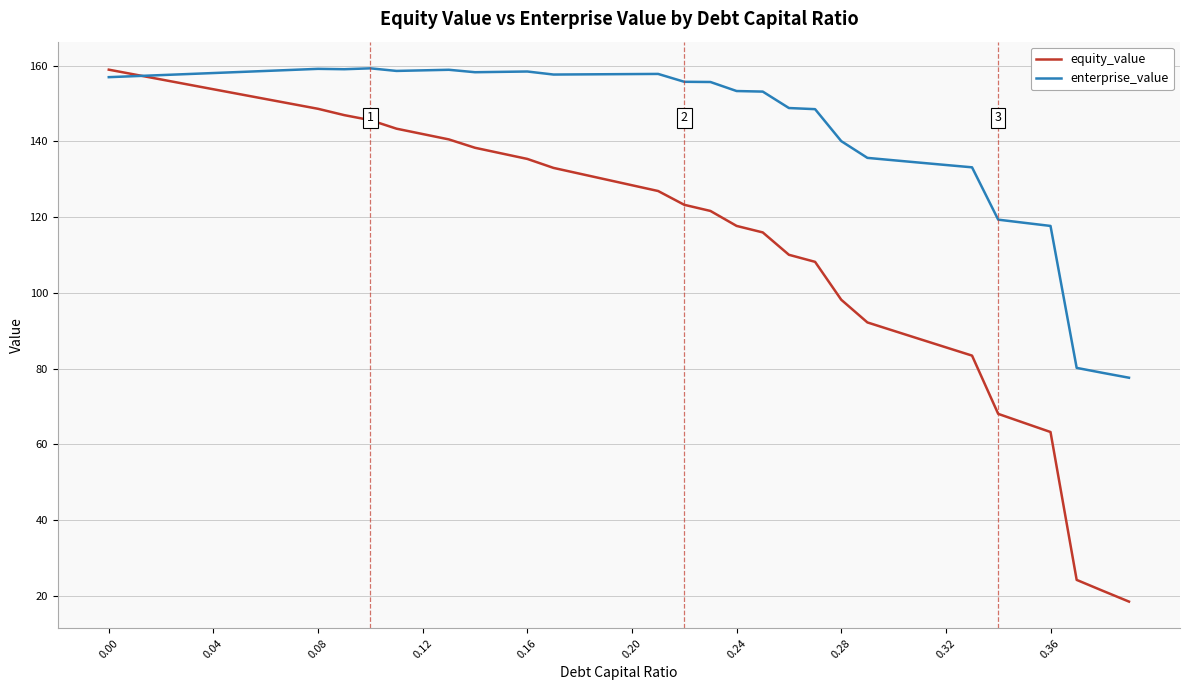

Which series has the widest spread of values?

equity_value